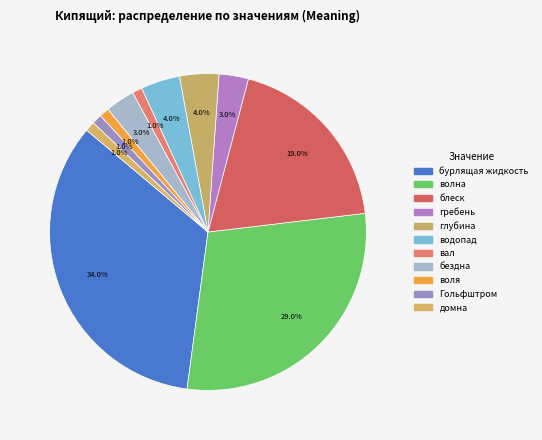

Which has a higher value, волна or глубина?

волна